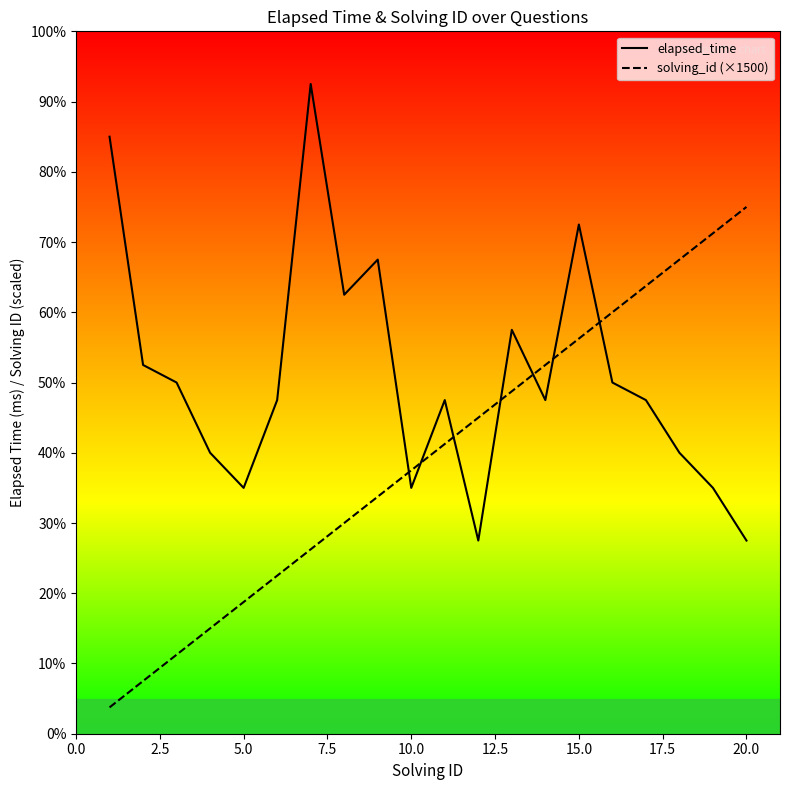

What is the lowest value of the elapsed_time series?

11000